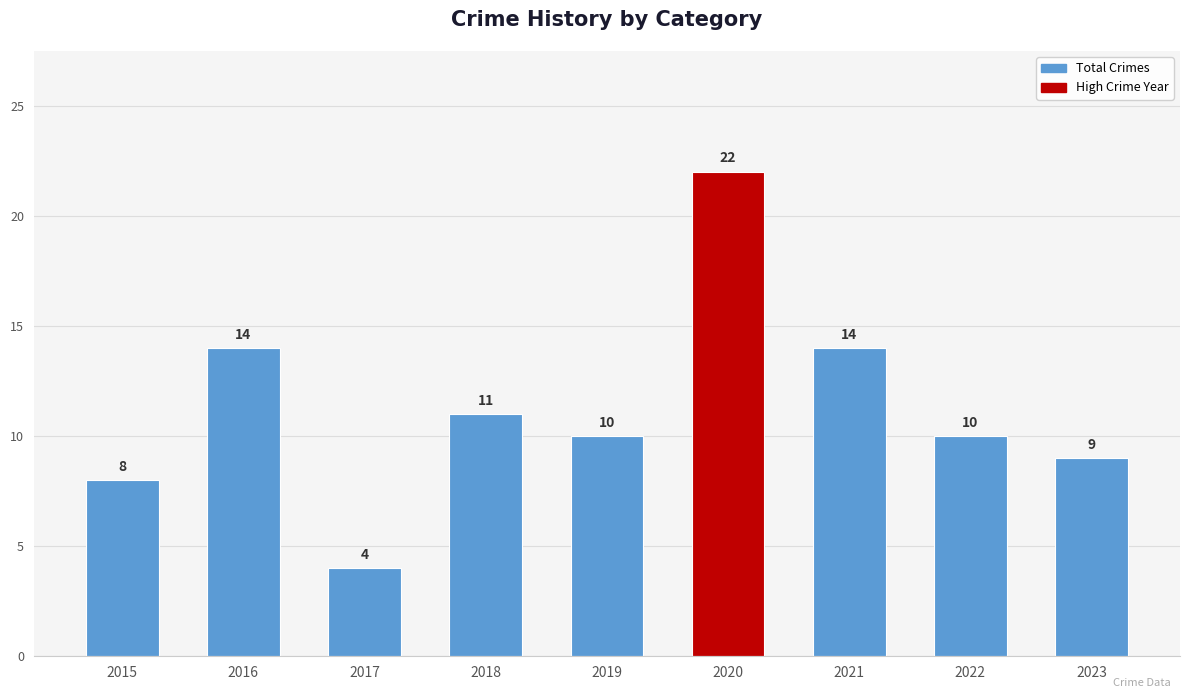

Reading left to right, extract all data points from this chart.

2015=8	2016=14	2017=4	2018=11	2019=10	2020=22	2021=14	2022=10	2023=9